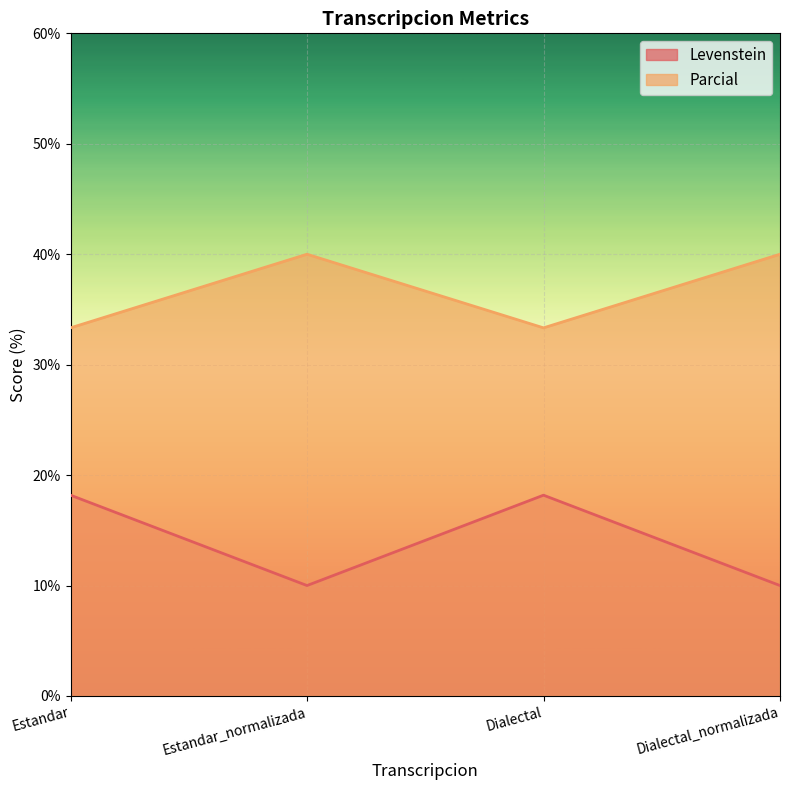

At which category does Parcial reach its first local peak?

Estandar_normalizada